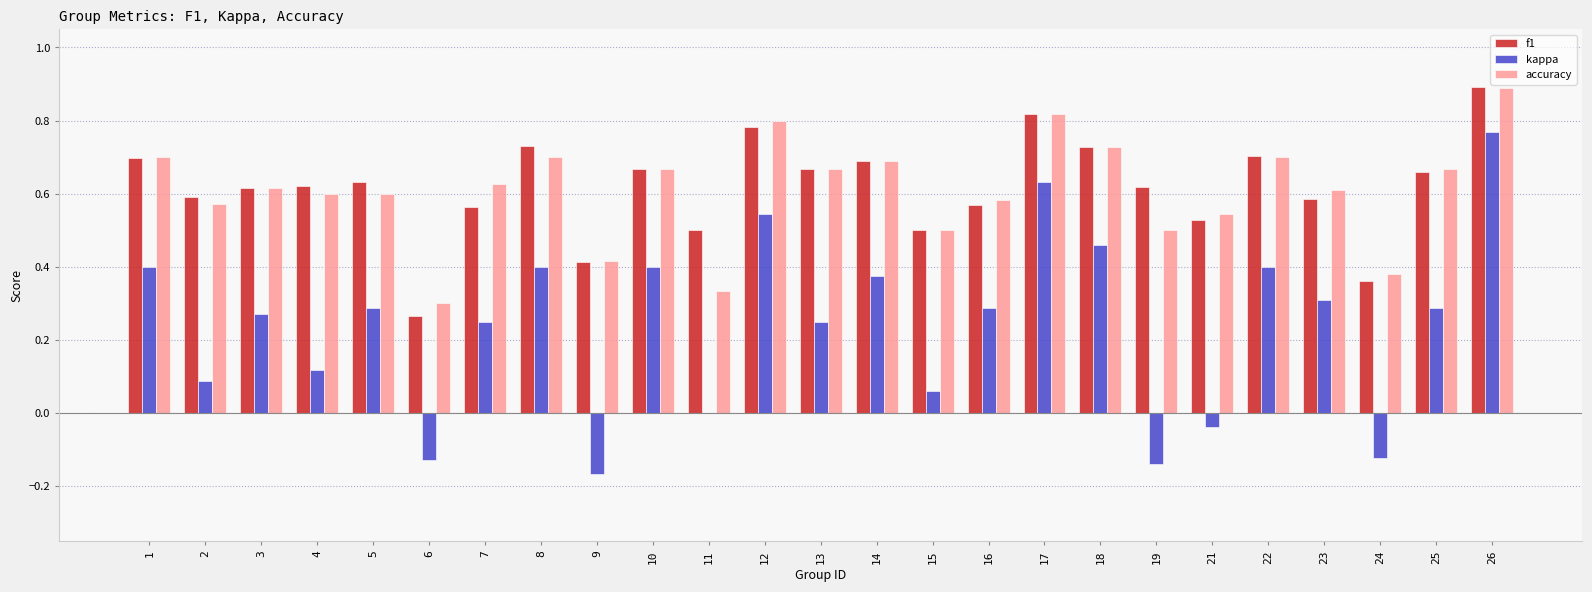

True or false: accuracy has a value of 1.3 at 17.

False